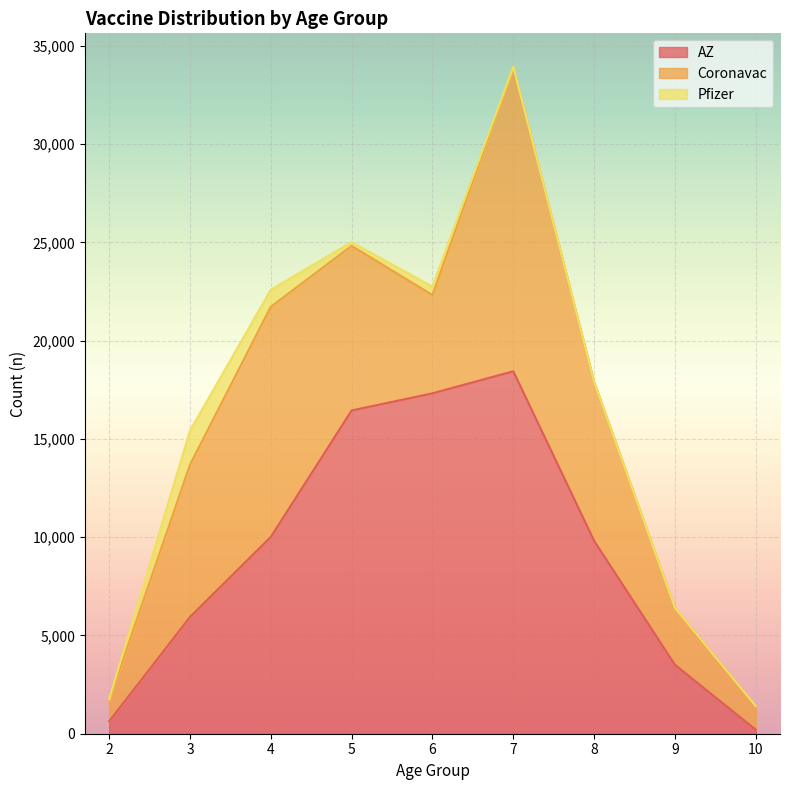

Where does the AZ series first go above 9815?

4